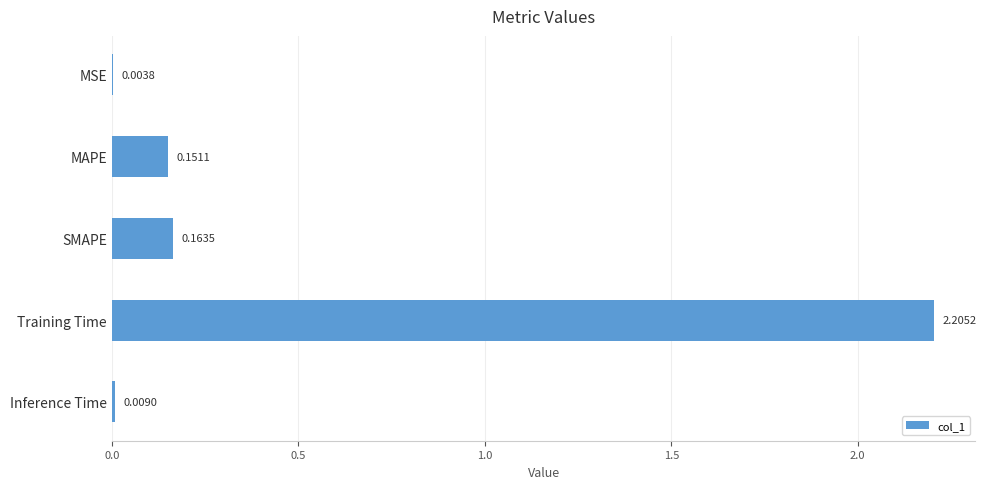

At which category does the chart reach its peak across all series?

Training Time